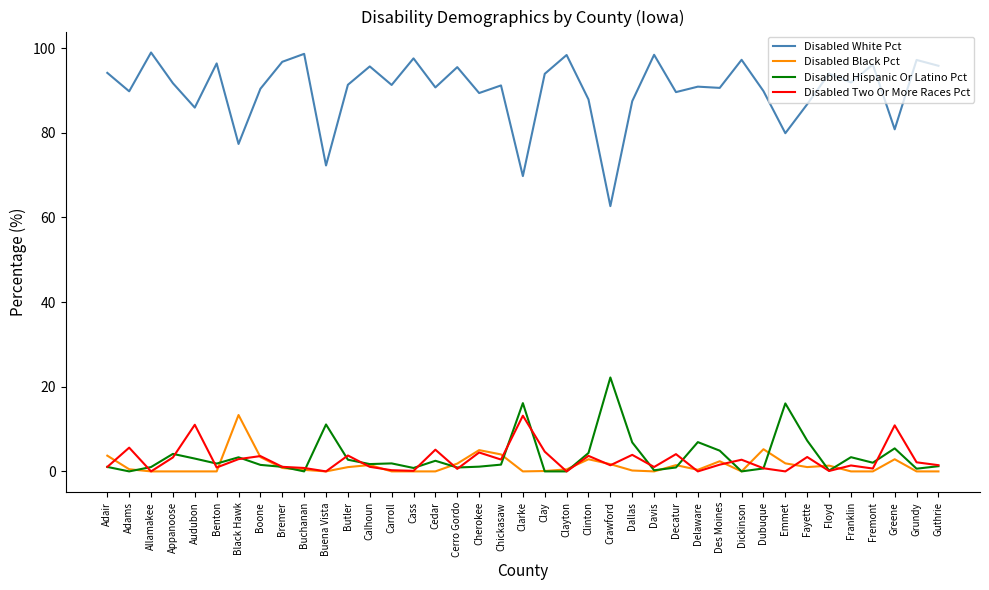

The Disabled Two Or More Races Pct series shows 6.7 at Clarke. True or false?

False